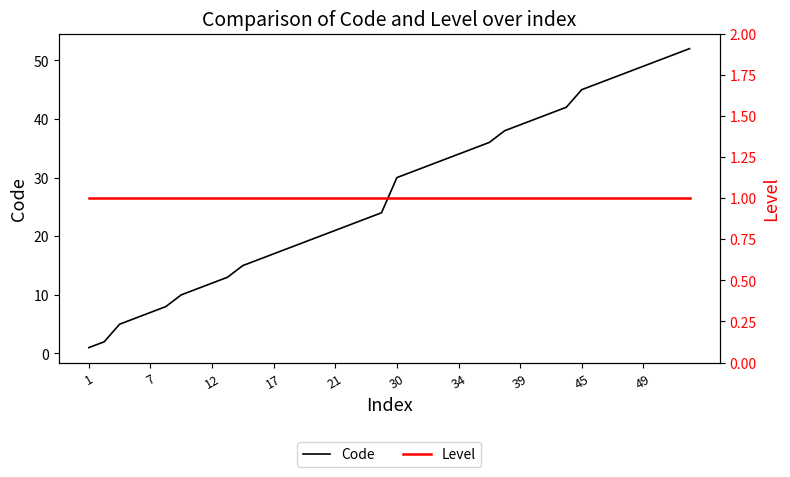

True or false: Code has a value of 73 at 35.

False